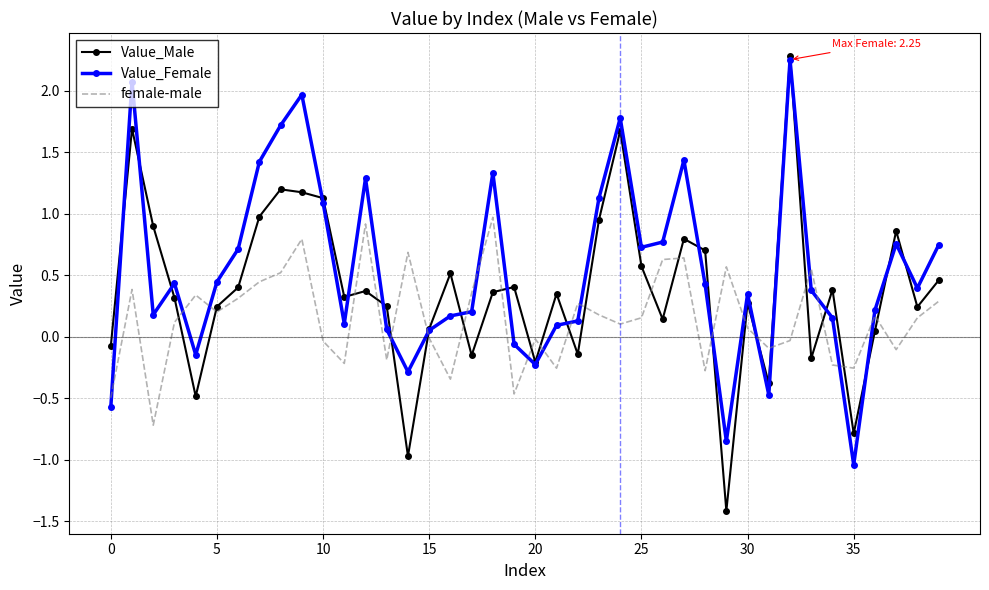

How many times do female-male and Value_Male cross each other?

22